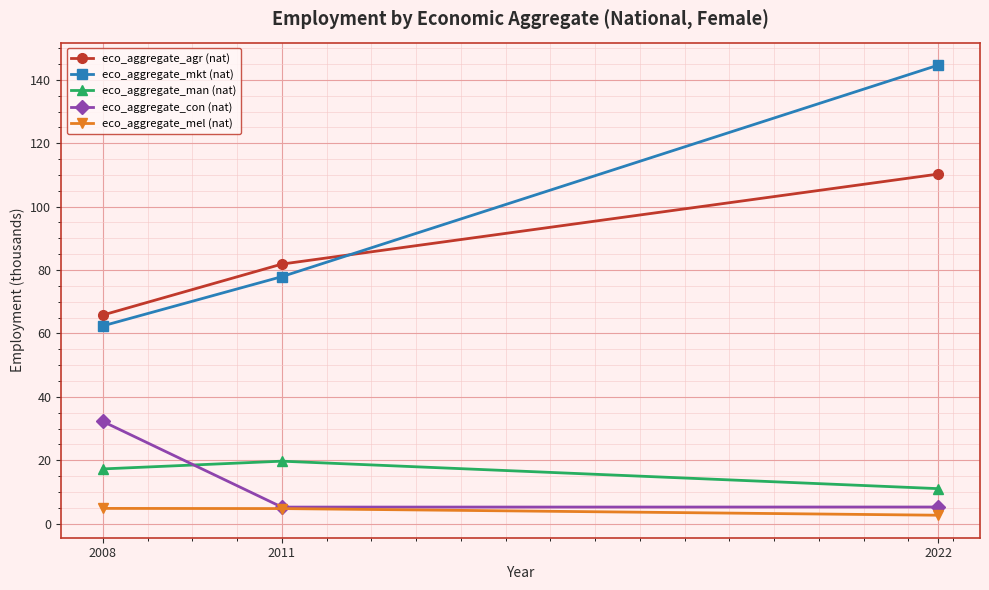

What is the approximate value of eco_aggregate_agr (nat) at 2022?

110.3